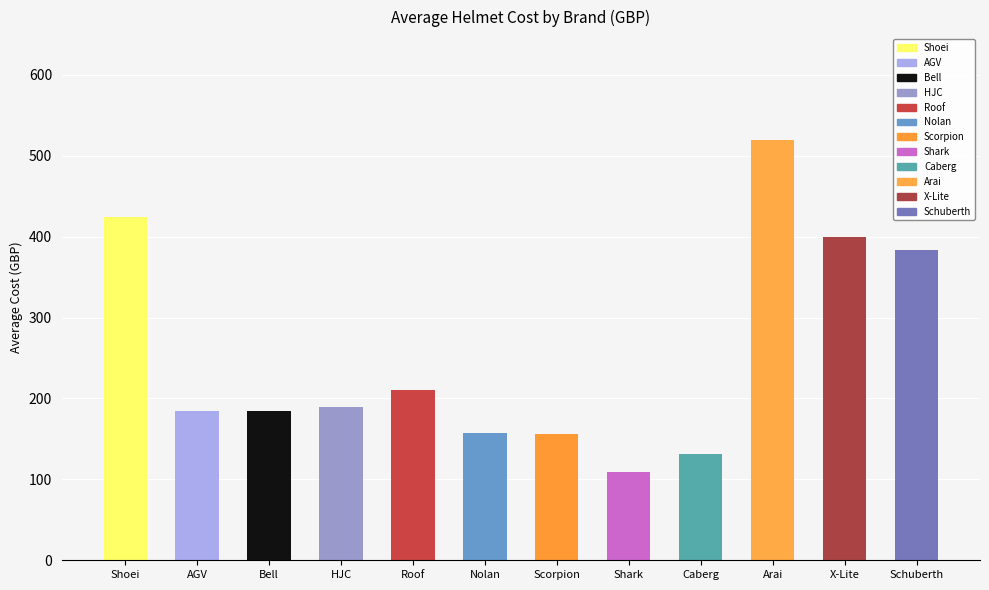

What is the label of the 3rd bar from the right?

Arai